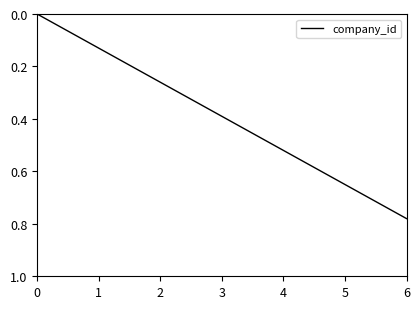

Rank the categories by value from highest to lowest.

6, 5, 4, 3, 2, 1, 0